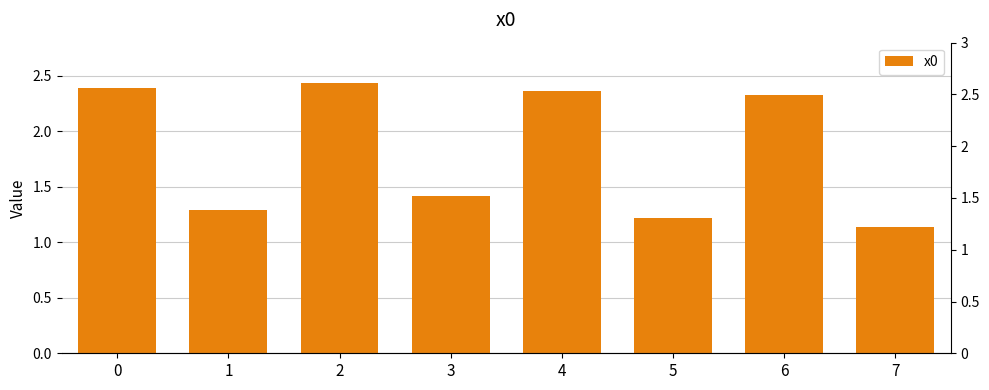

How many data points are above 2?

4